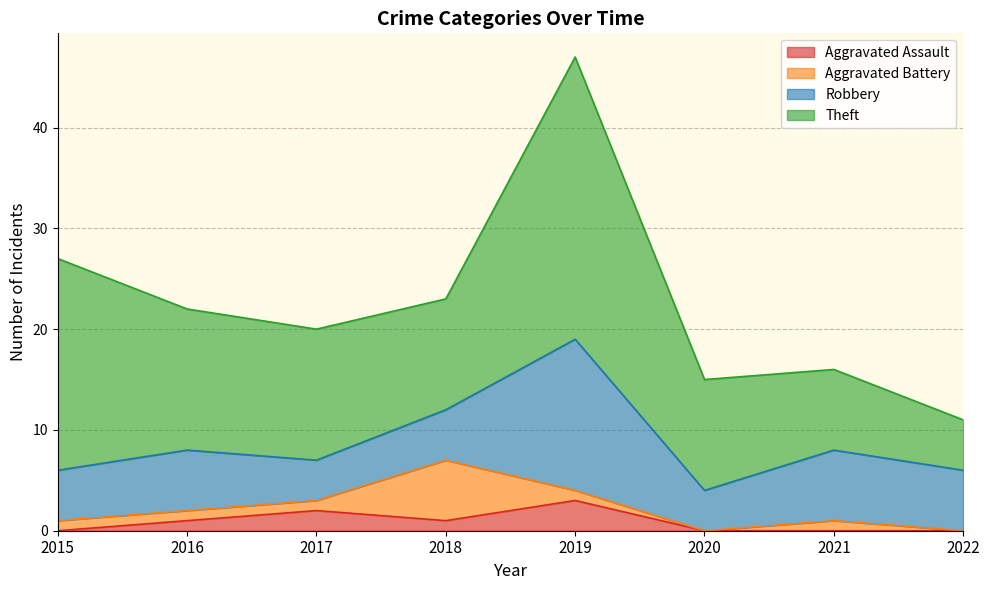

What is the maximum value for Robbery?

15